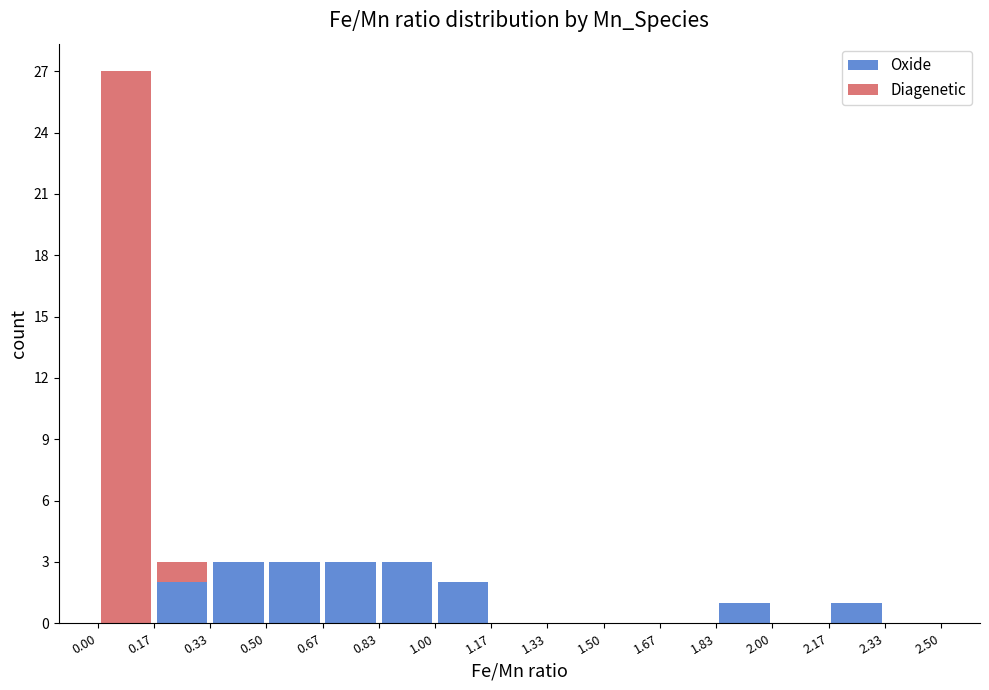

Are the bars horizontal?

No